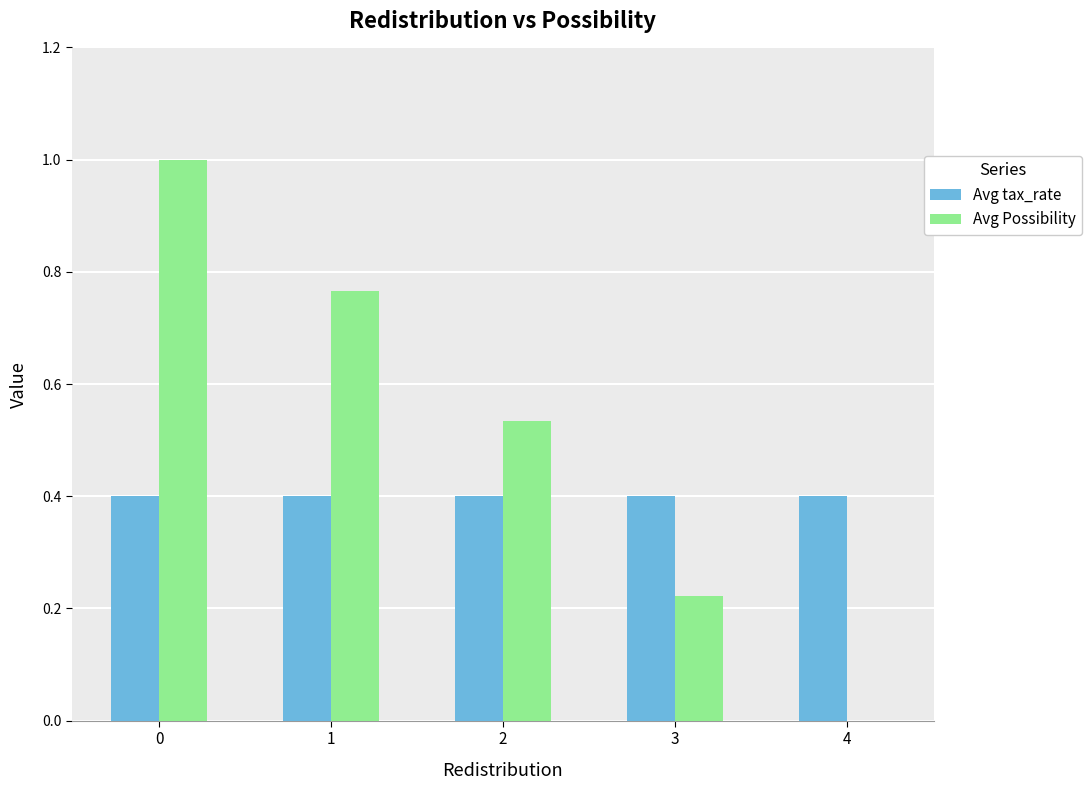

The value of Avg tax_rate at 3 is 0.2. True or false?

False